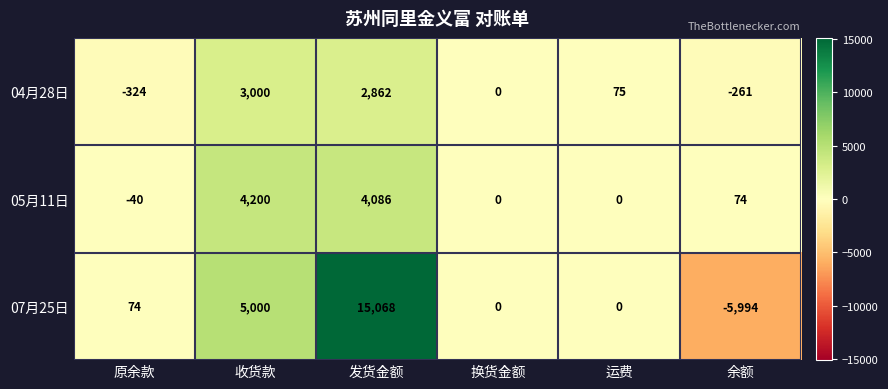

What is the sum of the 05月11日 values at 换货金额 and 收货款?

4200